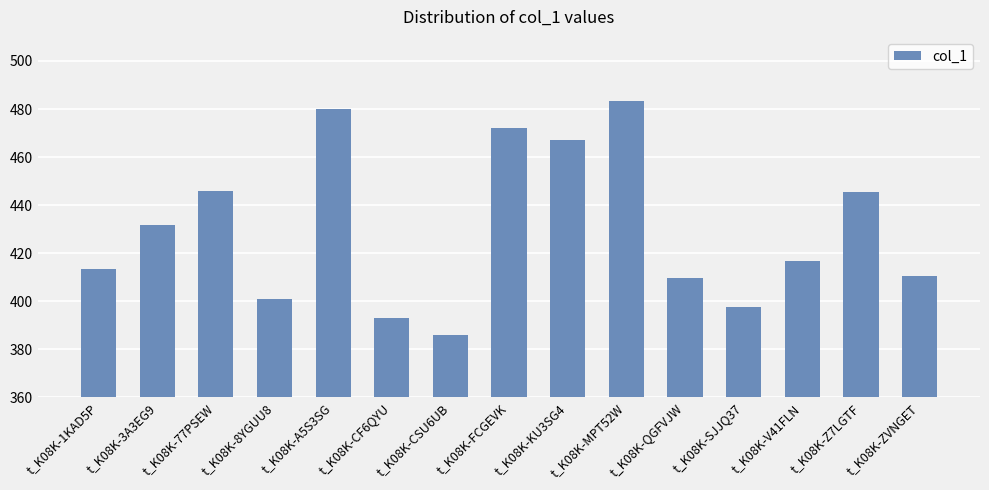

Which has a higher value, t_K08K-QGFVJW or t_K08K-FCGEVK?

t_K08K-FCGEVK